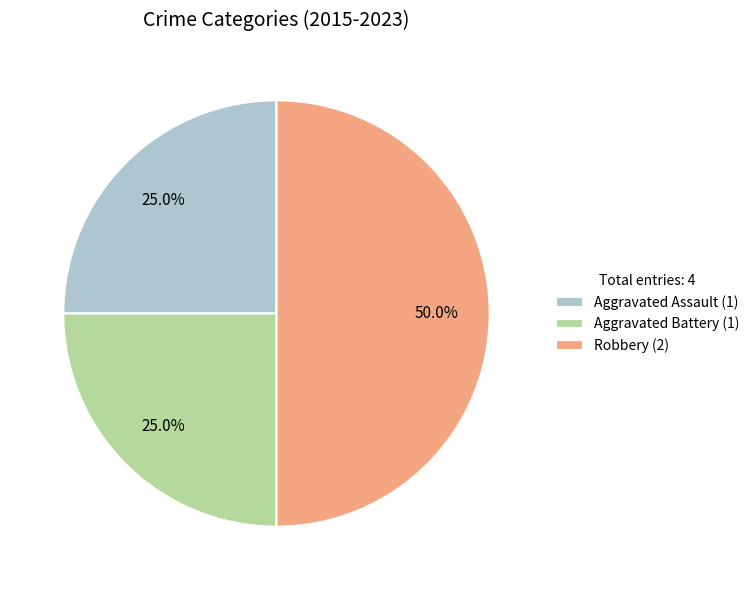

Does Aggravated Assault (1) represent more than half of the total?

No